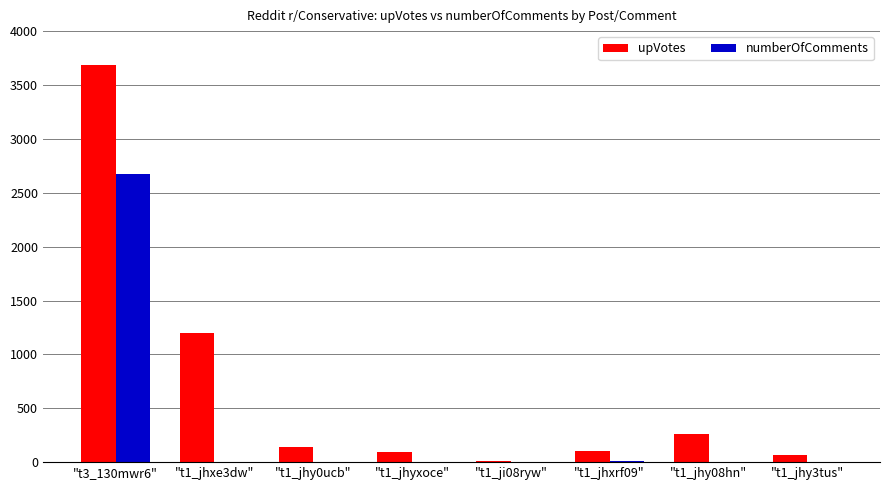

What is the difference between the numberOfComments values at "t1_jhxrf09" and "t1_jhy3tus"?

6